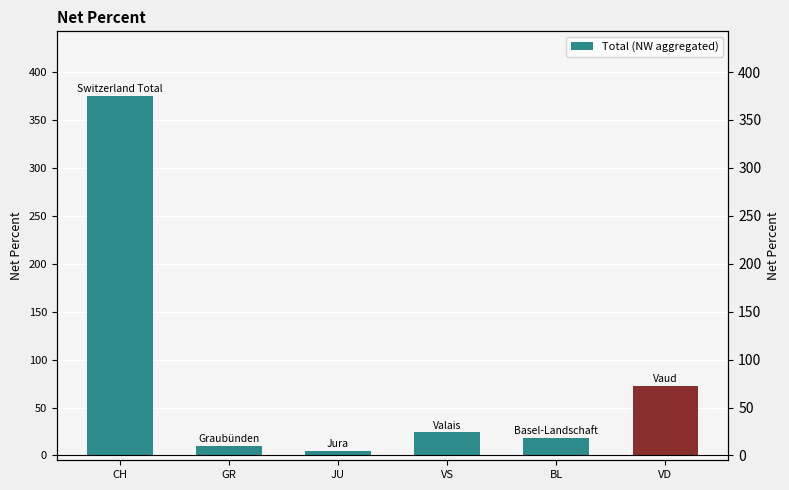

Rank the categories by value from lowest to highest.

JU, GR, BL, VS, VD, CH